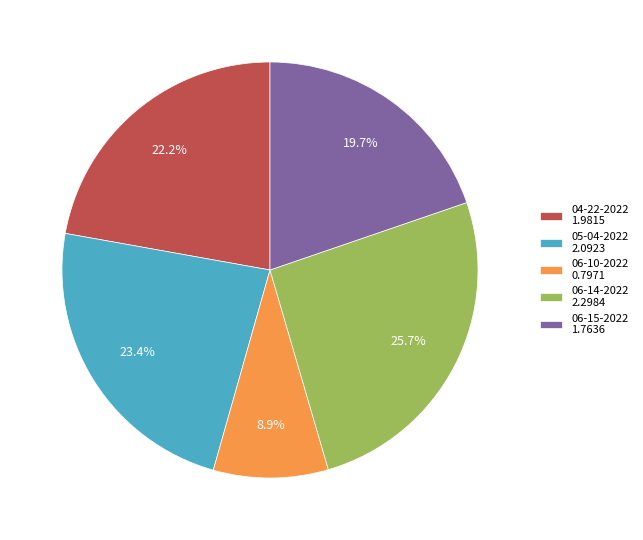

To the nearest percent, what is the average slice percentage?

20%